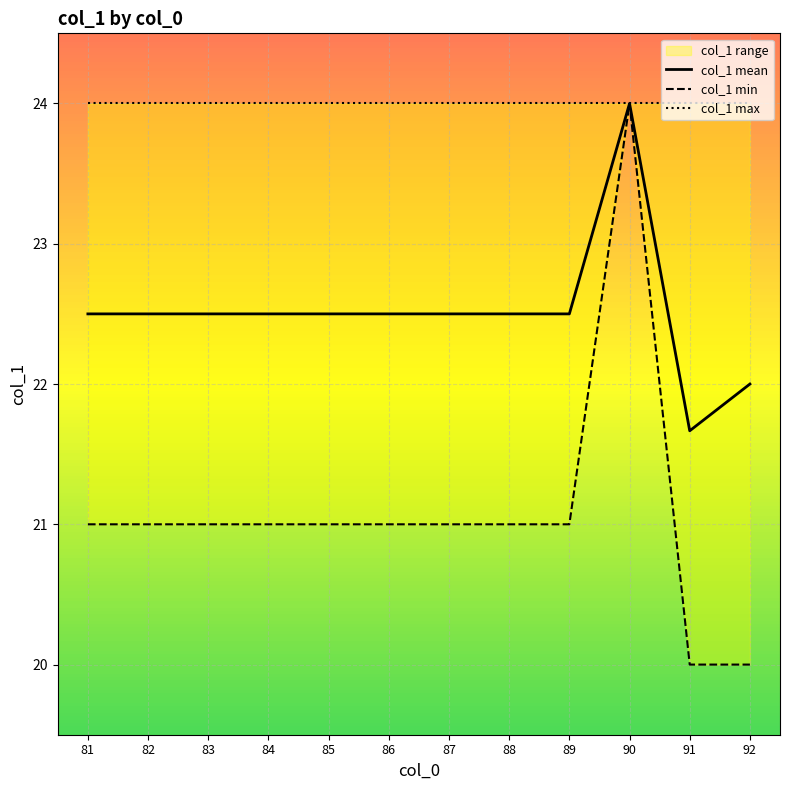

What is the difference between the highest and lowest values at 81?

3.0